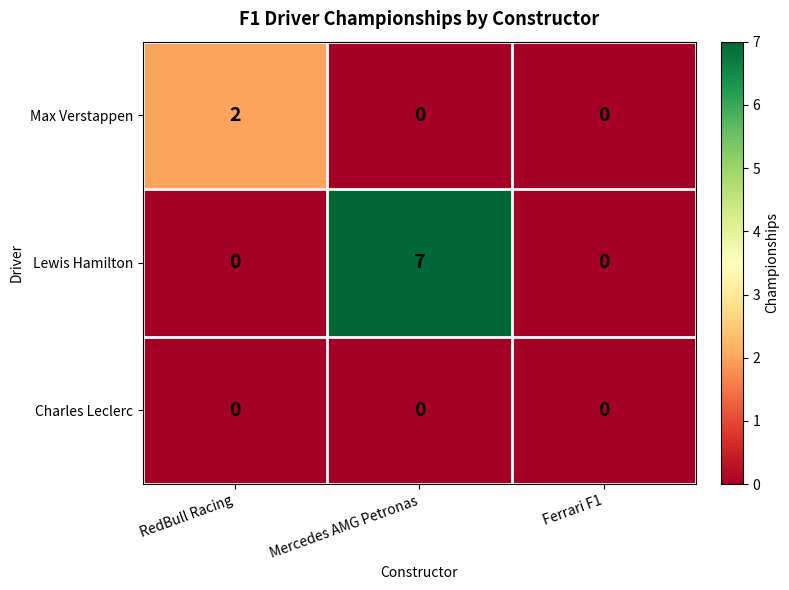

What is the maximum value shown in the chart?

7